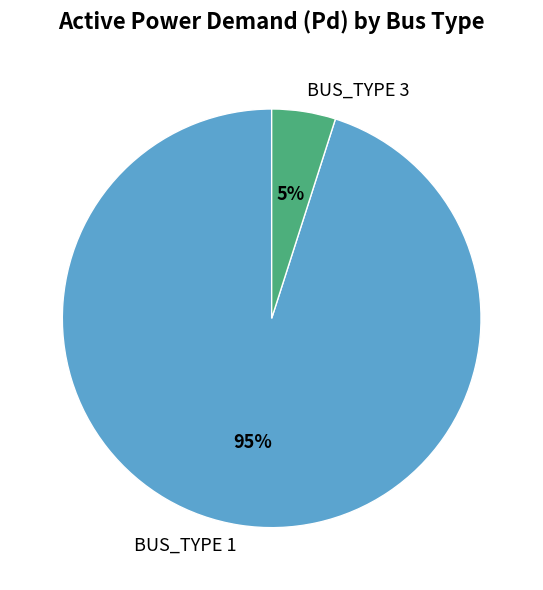

What is the majority slice?

BUS_TYPE 1